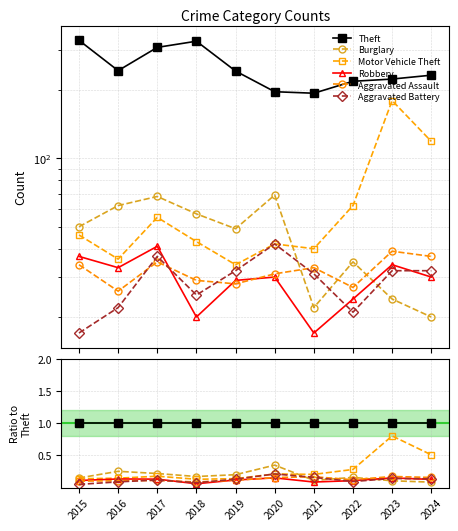

True or false: Motor Vehicle Theft and Theft cross at least once.

False